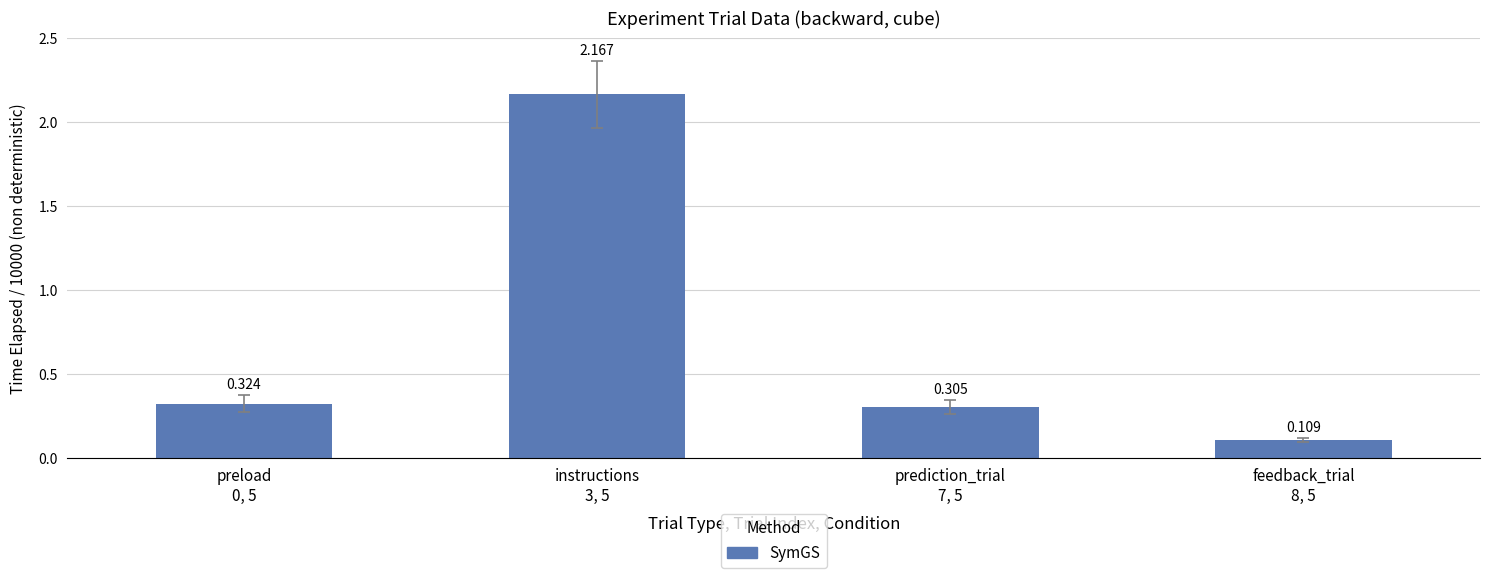

What is the change in value from prediction_trial
7, 5 to feedback_trial
8, 5?

-0.2